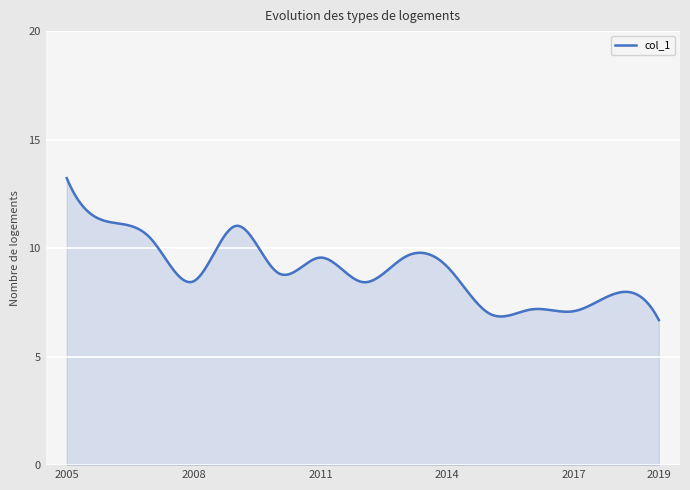

What is the maximum value shown in the chart?

13.2